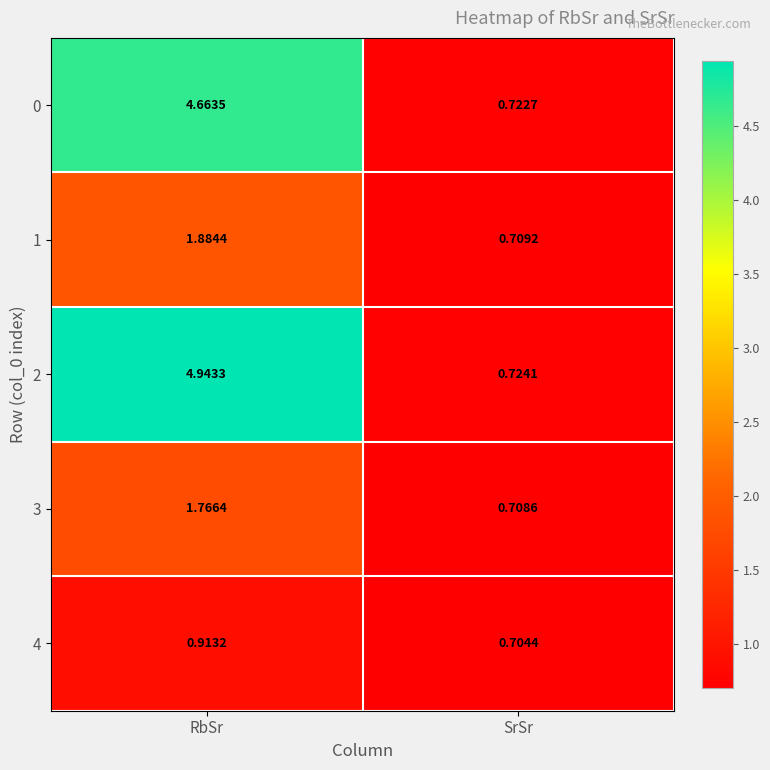

List the labels in order of 2 value, smallest first.

SrSr, RbSr